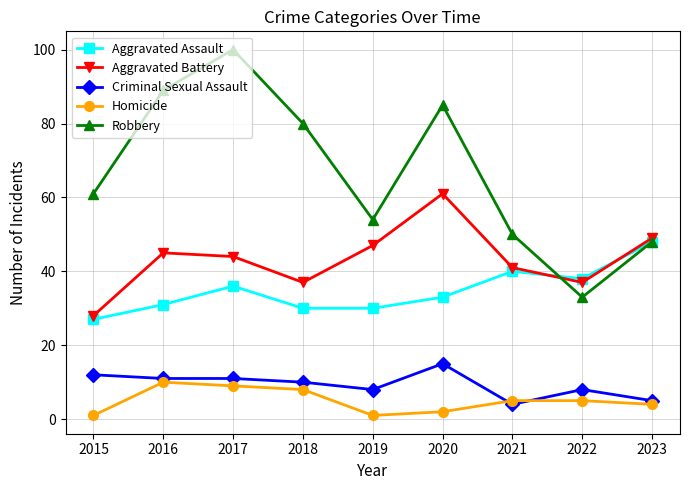

What is the difference between the Homicide values at 2018 and 2019?

7